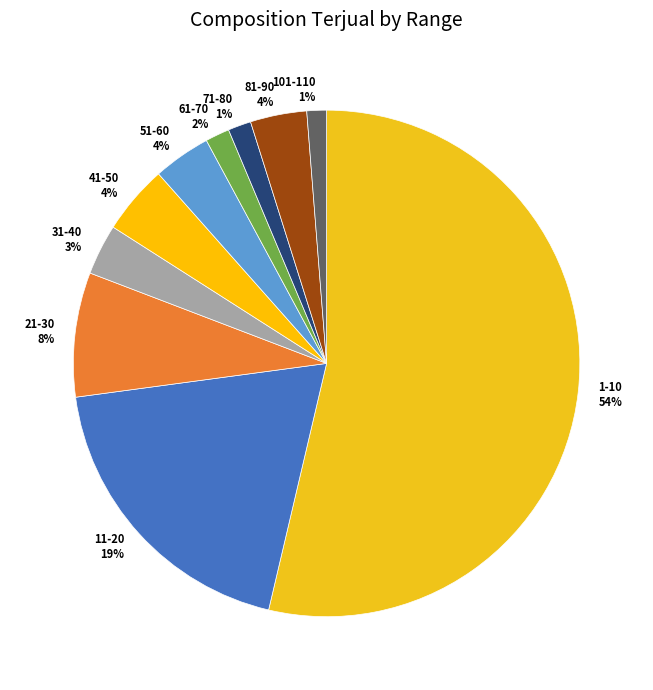

Between 51-60 and 1-10, which is larger?

1-10